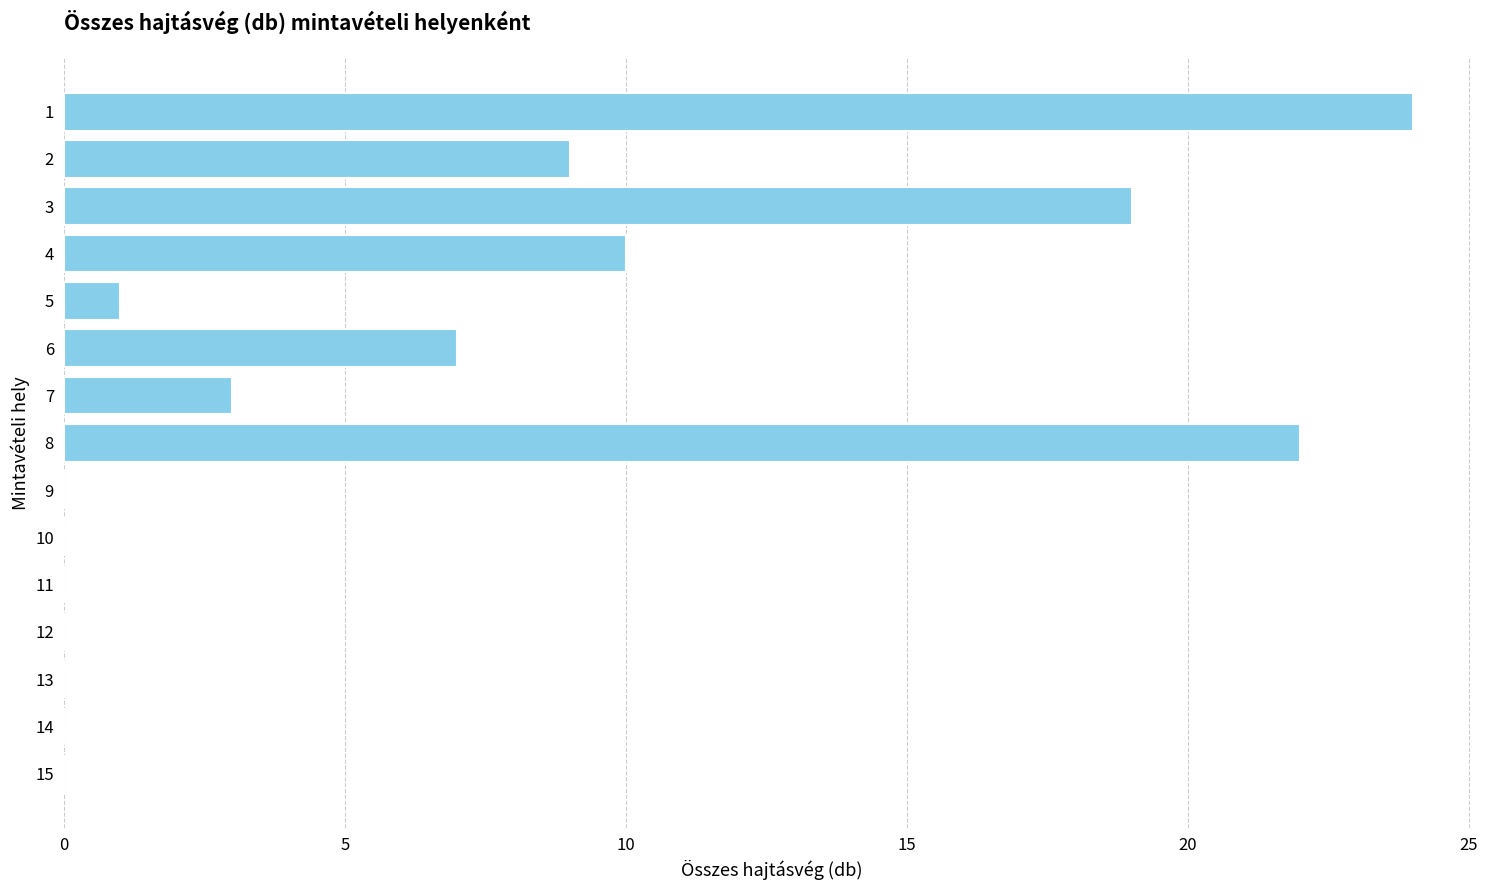

Count the number of data series in this chart.

1